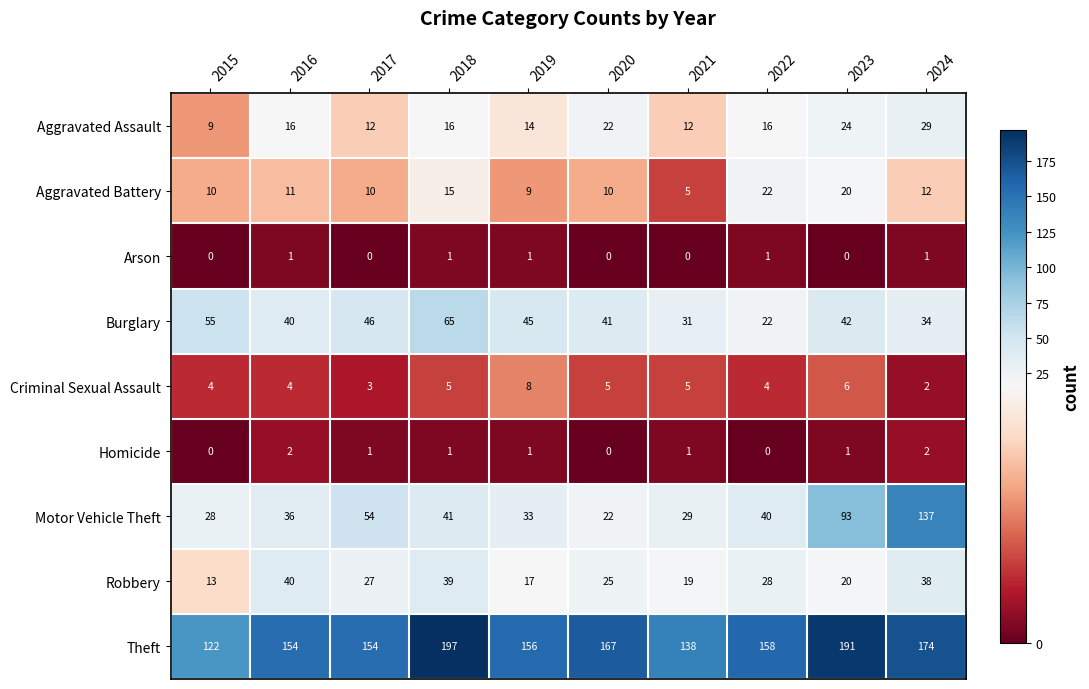

What is the minimum value for Motor Vehicle Theft?

22